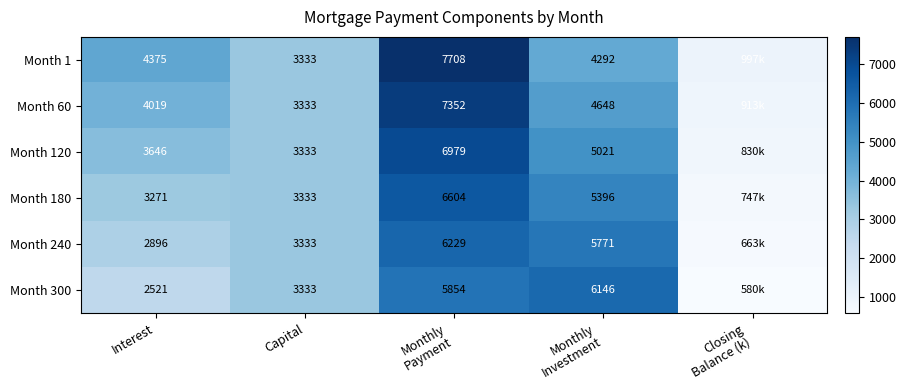

At Closing Balance (k), list the series in order from smallest to largest.

Month 300, Month 240, Month 180, Month 120, Month 60, Month 1